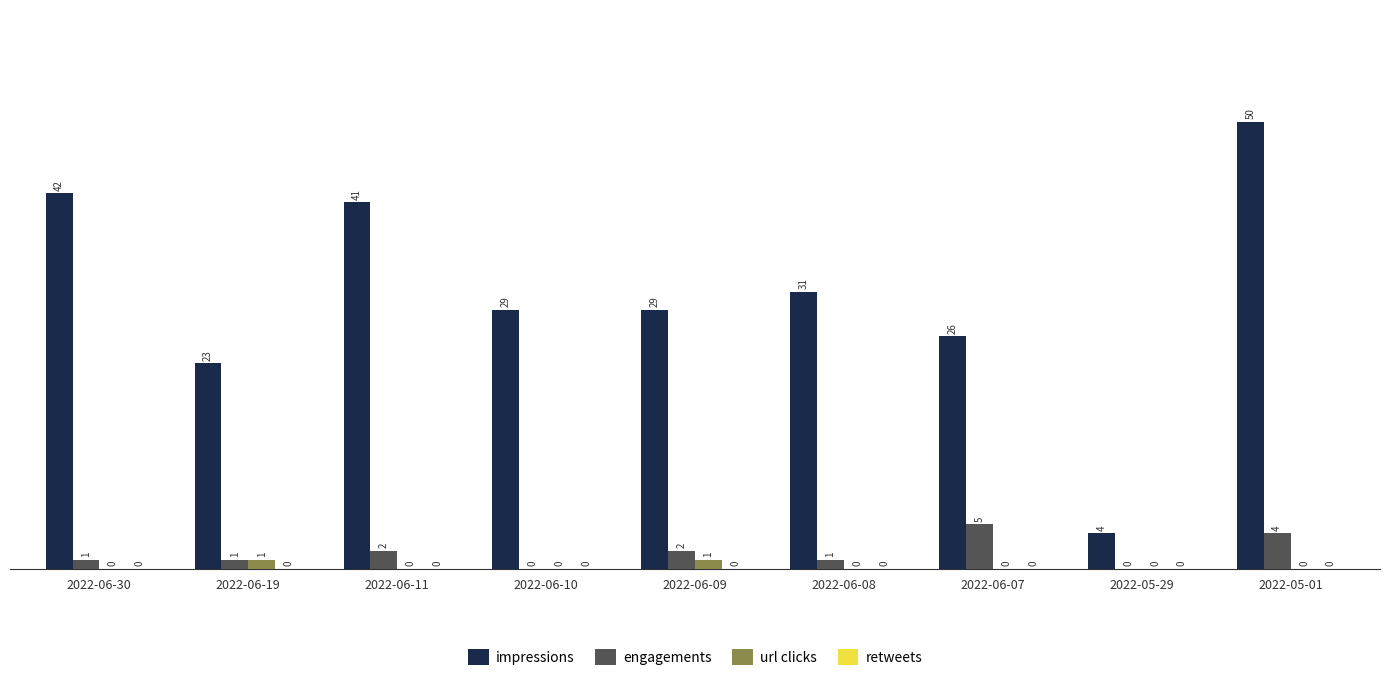

How many distinct data groups are displayed?

3